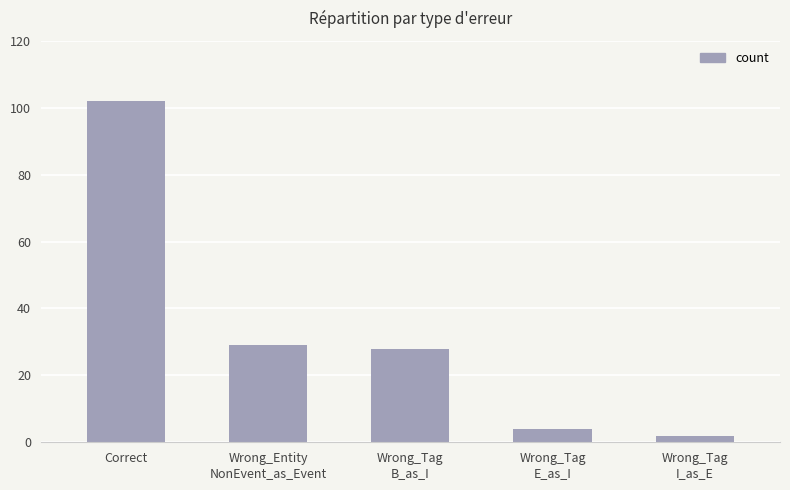

Which has a higher value, Wrong_Tag
I_as_E or Correct?

Correct